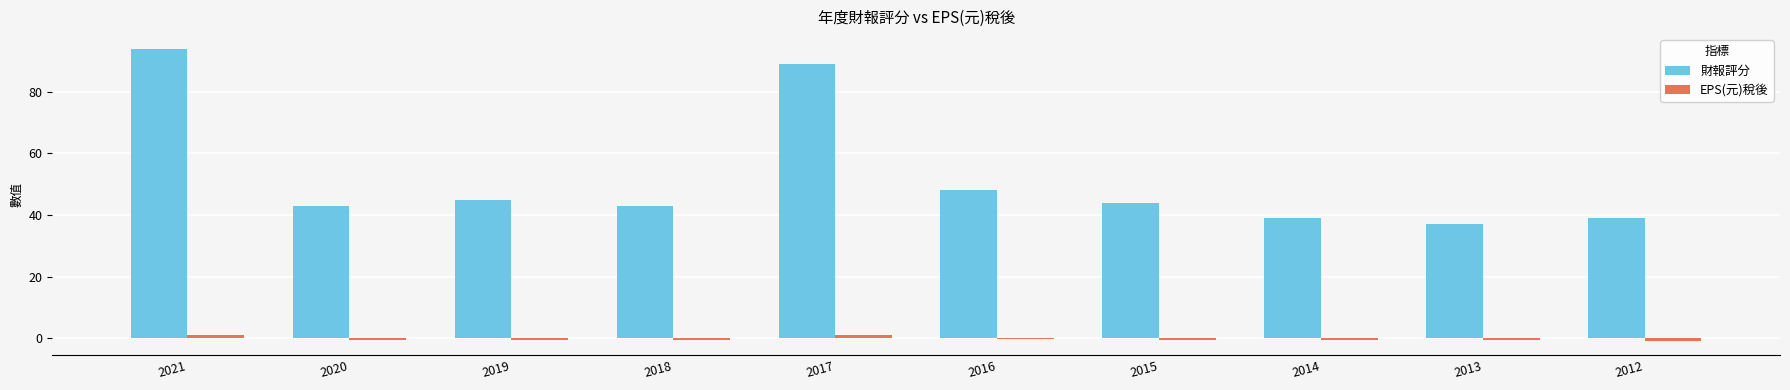

How many bars are there in each group?

2